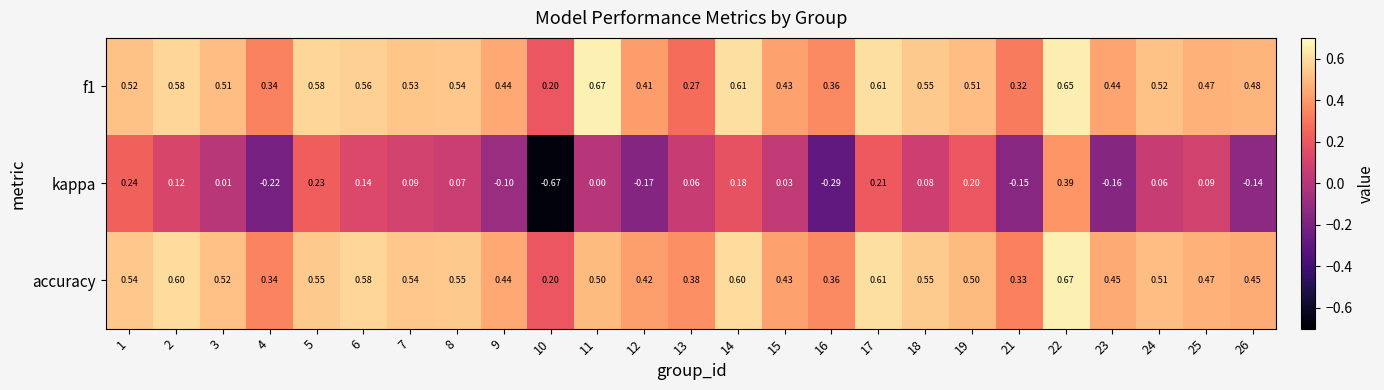

At which category does the chart reach its peak across all series?

11